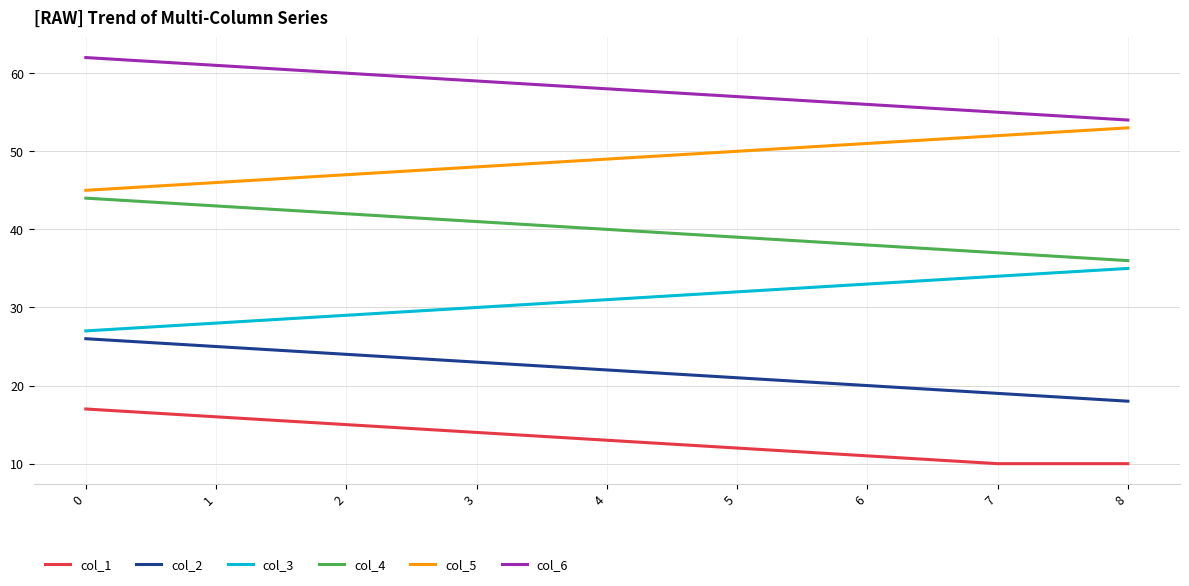

What is the spread (max minus min) of values at 4?

45